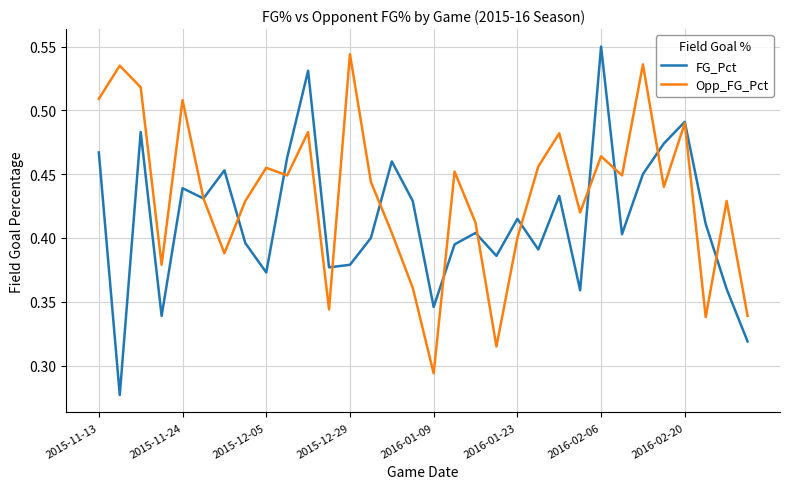

Which series has the largest total across all categories?

Opp_FG_Pct